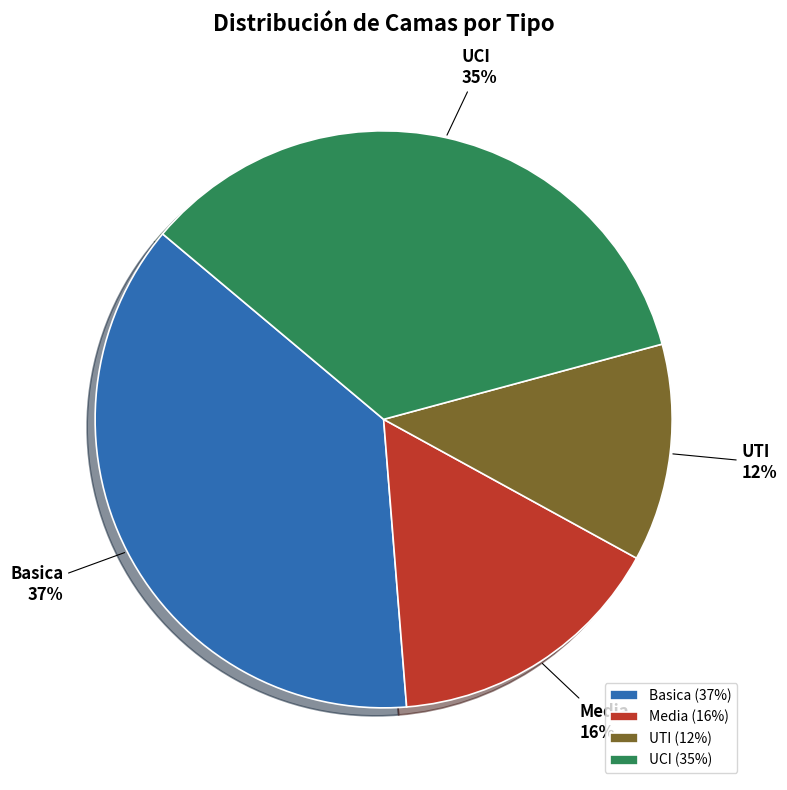

To the nearest percent, what is the difference between the largest and smallest slice percentages?

25%